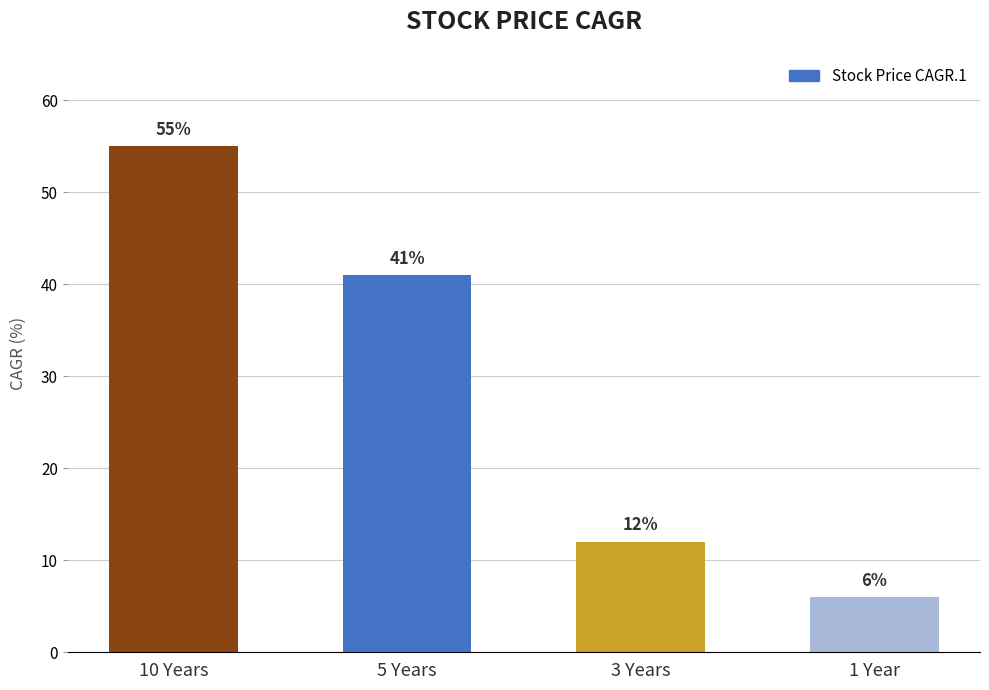

Reading right to left, extract all data points from this chart.

6	12	41	55